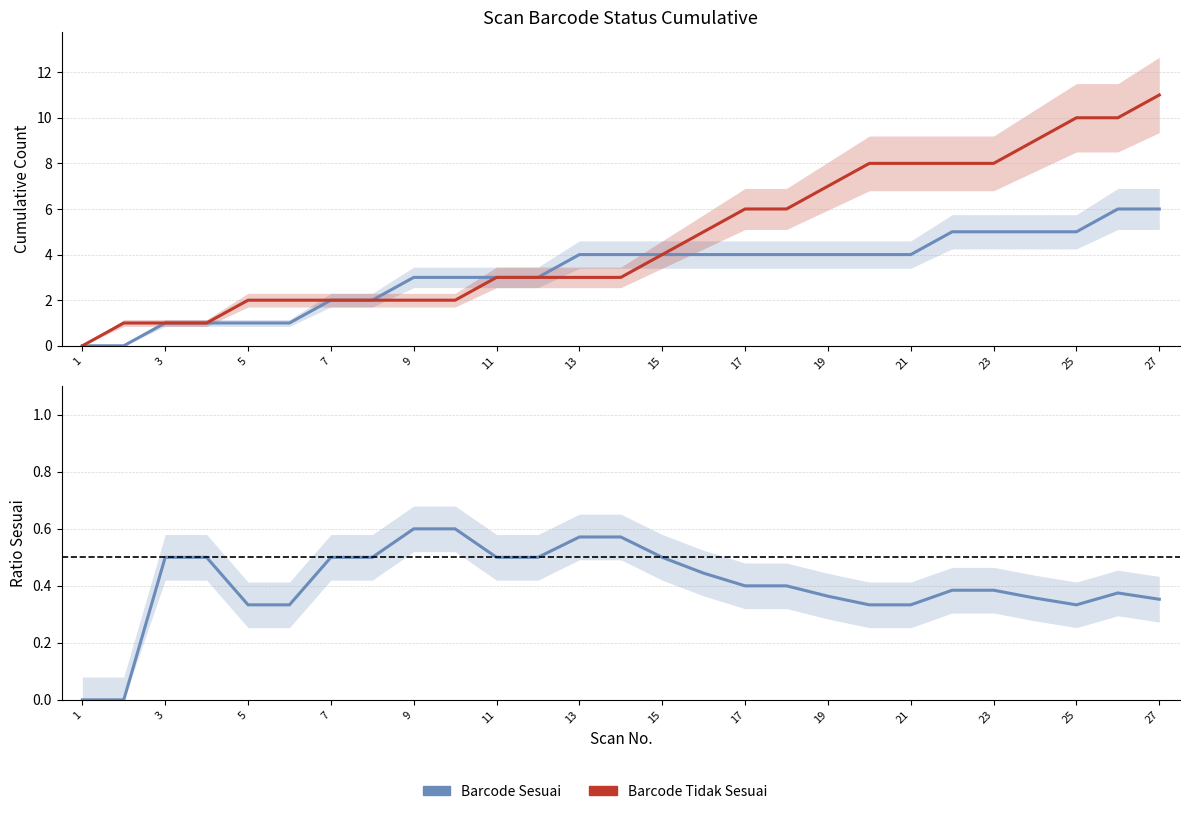

How many Barcode Sesuai values are between 2 and 4?

15